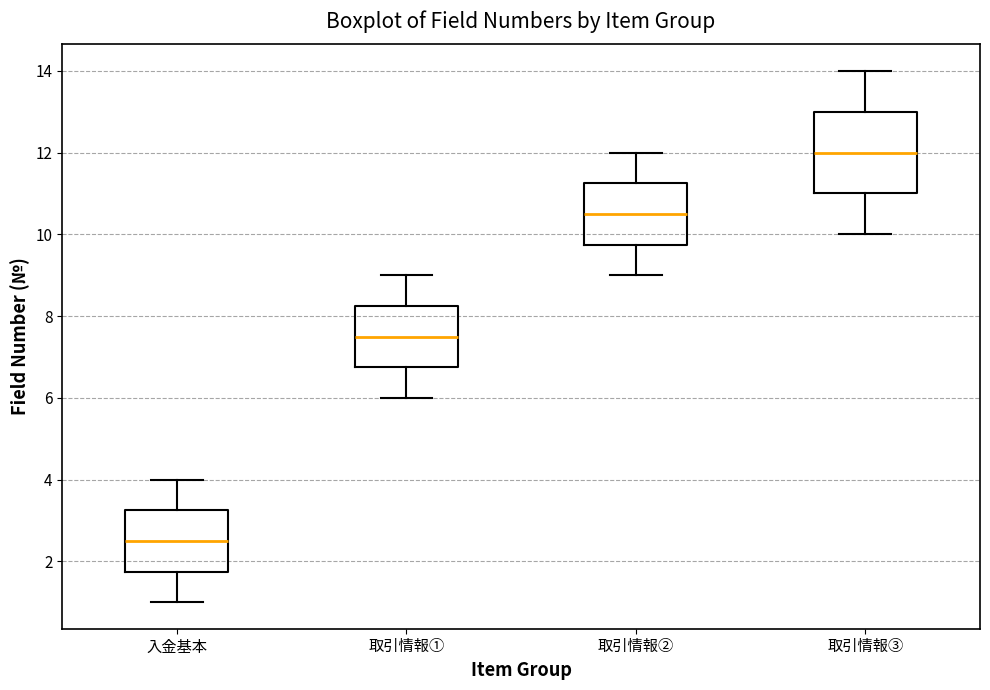

Which box's median line is the lowest?

入金基本